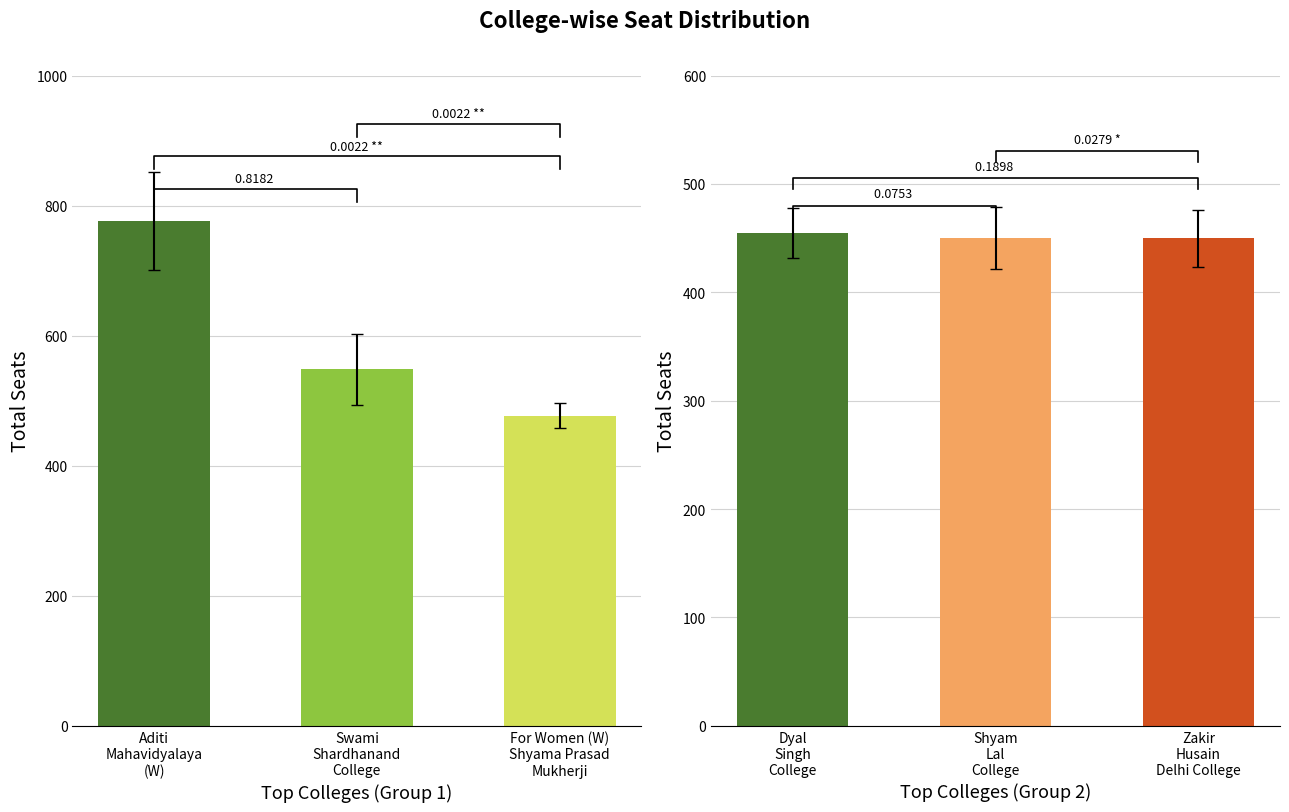

List the series in order of their peak value, lowest first.

Total Seats (Right), Total Seats (Left)